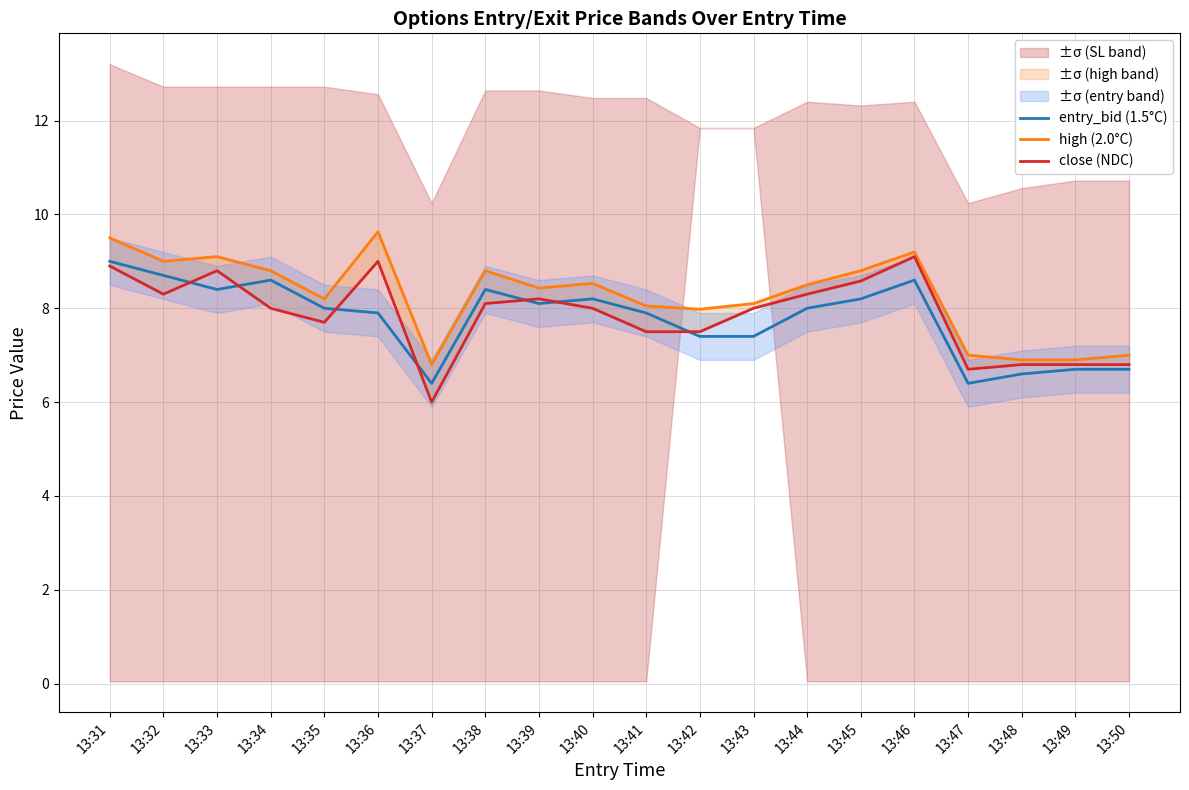

Is the value of high (2.0°C) at 13:39 greater than the value of close (NDC) at 13:35?

Yes